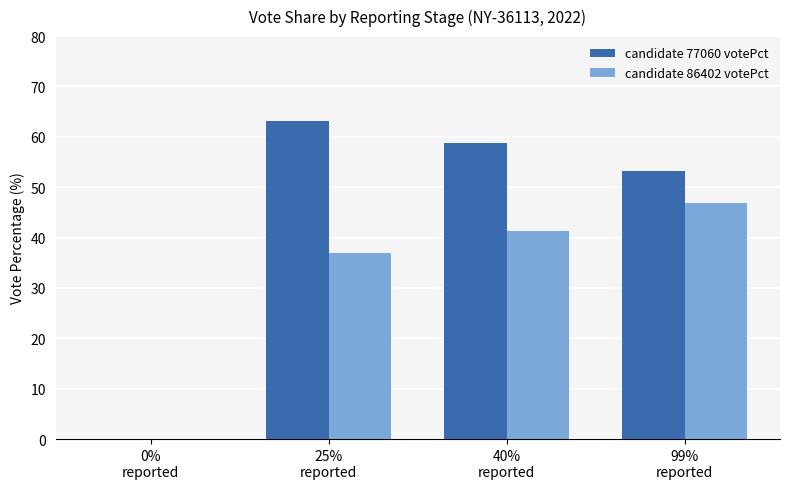

What is the sum of all candidate 86402 votePct values?

125.0